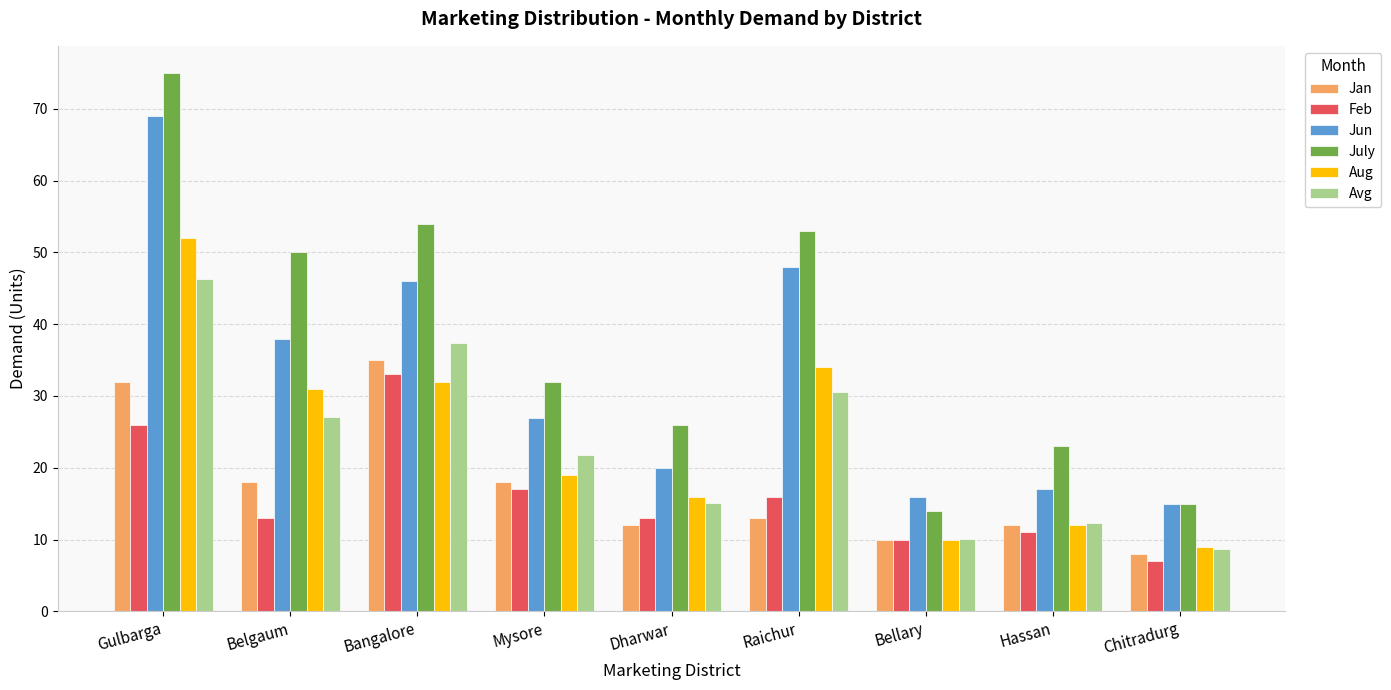

At which label does Feb reach its minimum?

Chitradurg